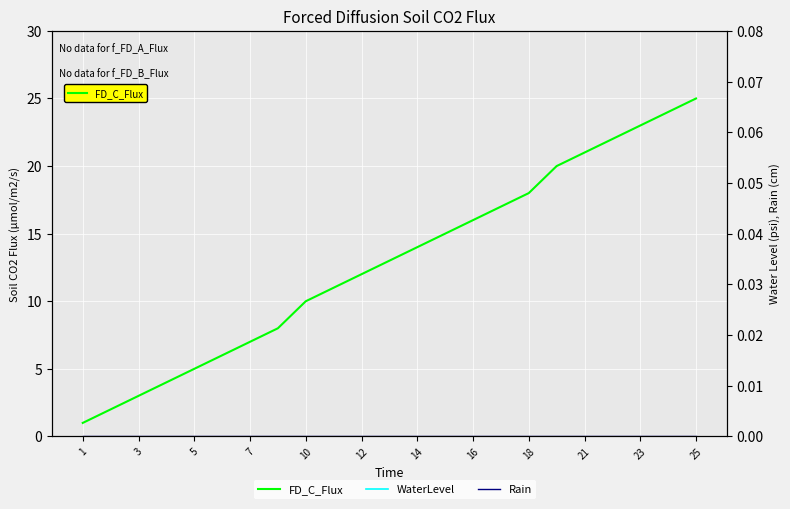

Which series has the largest total across all categories?

FD_C_Flux